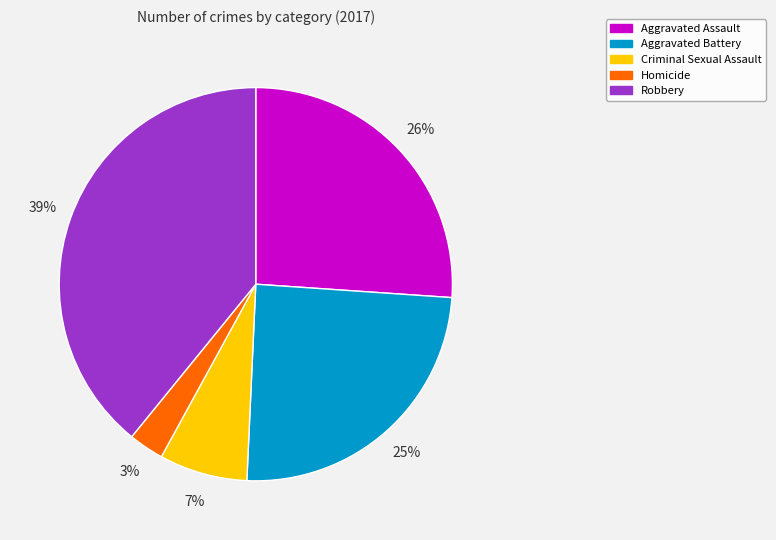

Count the number of slices in the pie.

5